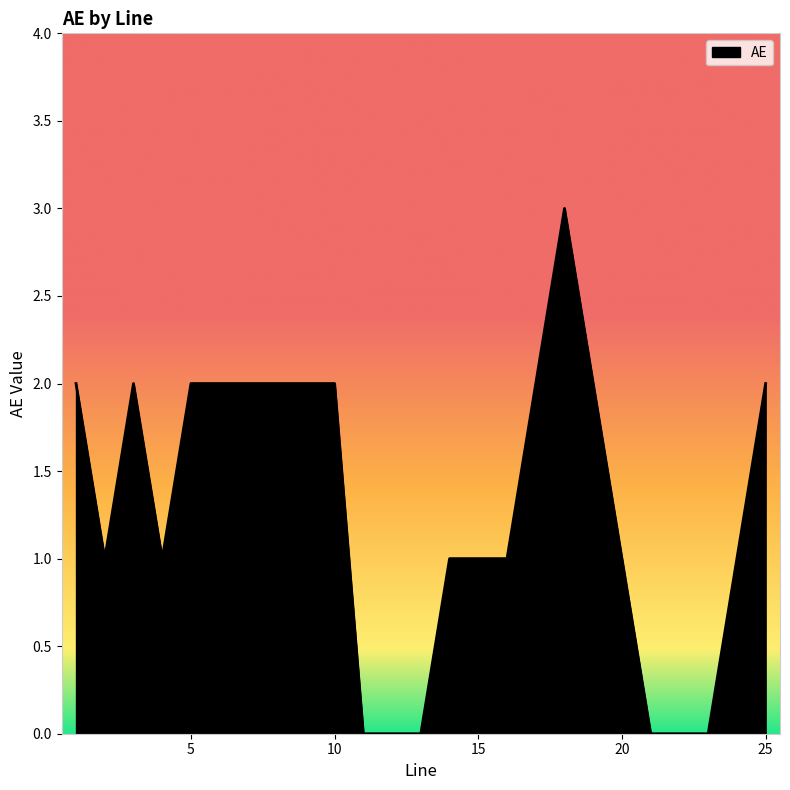

What is the difference between the maximum and minimum values?

3